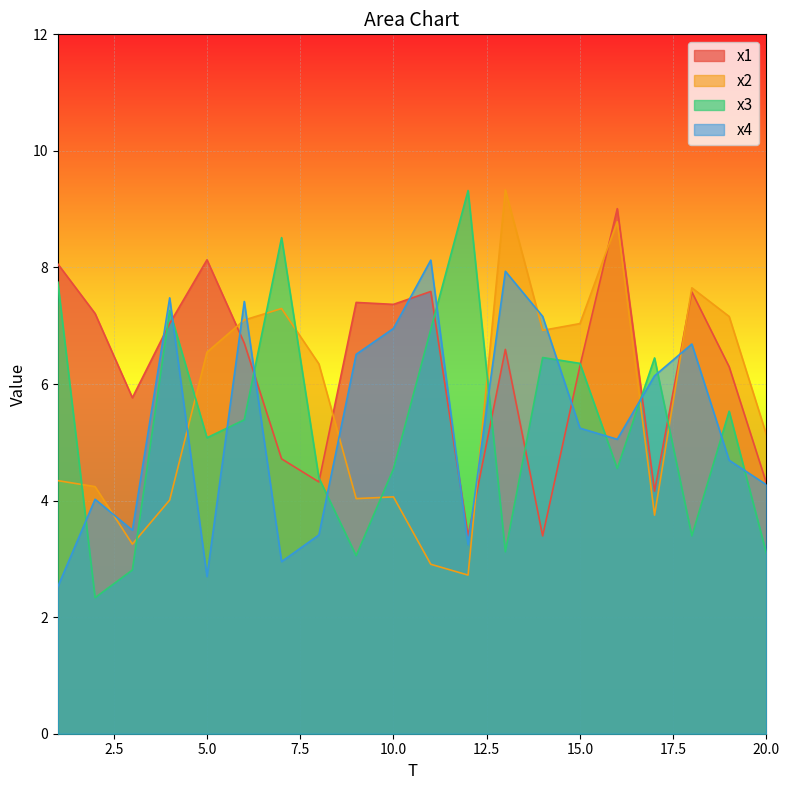

What is the difference between the second highest and second lowest values in the x3 series?

5.7